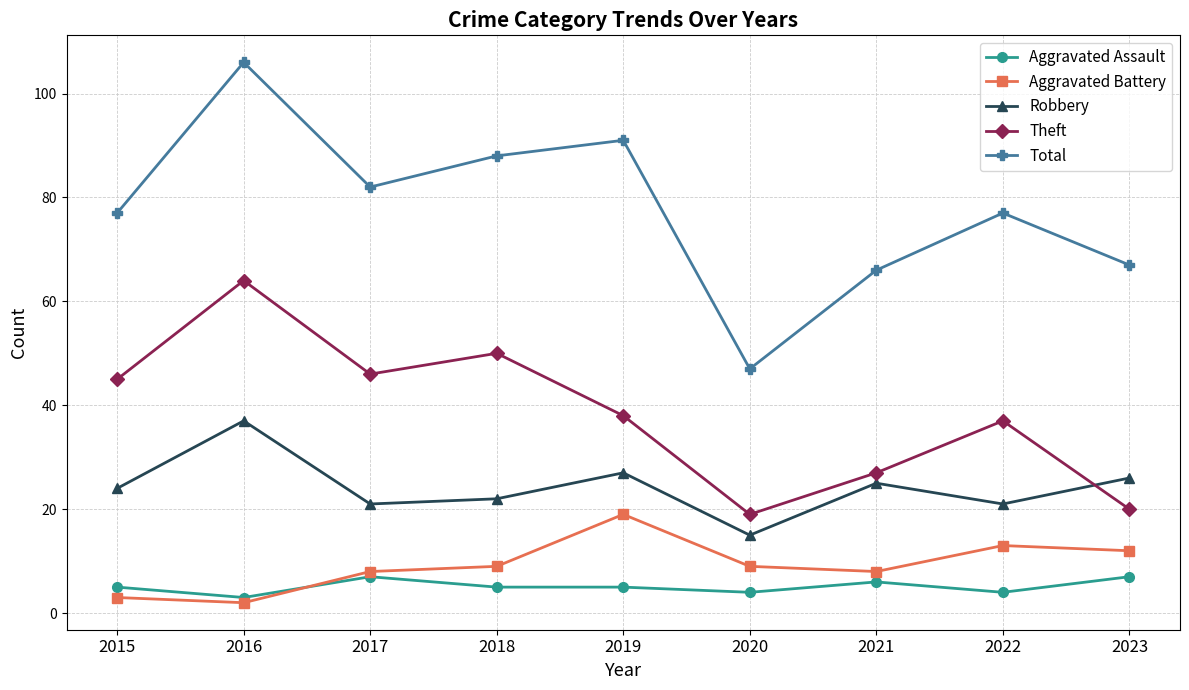

What is the sum of the Robbery values at 2016 and 2018?

59